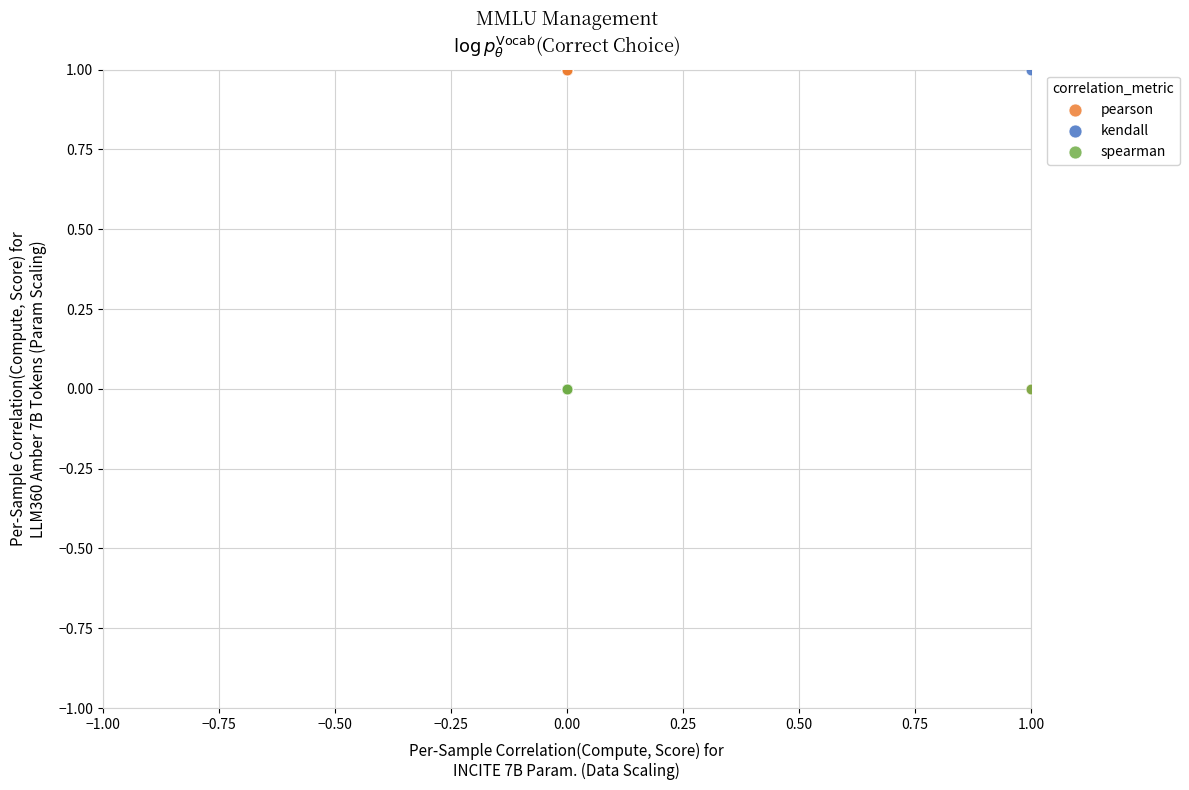

What are all the series names shown in the legend?

pearson, kendall, spearman